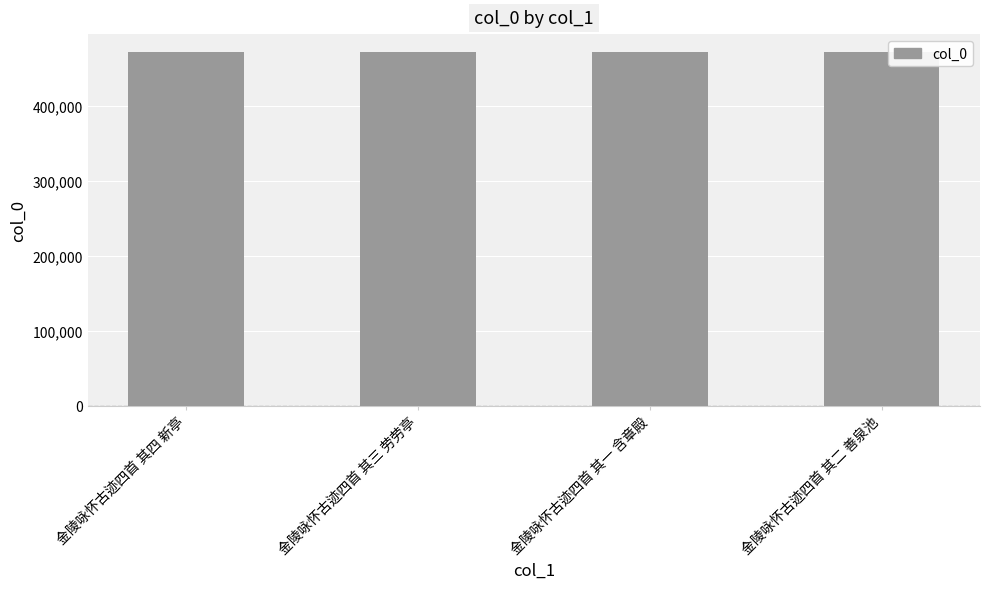

What is the label of the 4th bar from the right?

金陵咏怀古迹四首 其四 新亭